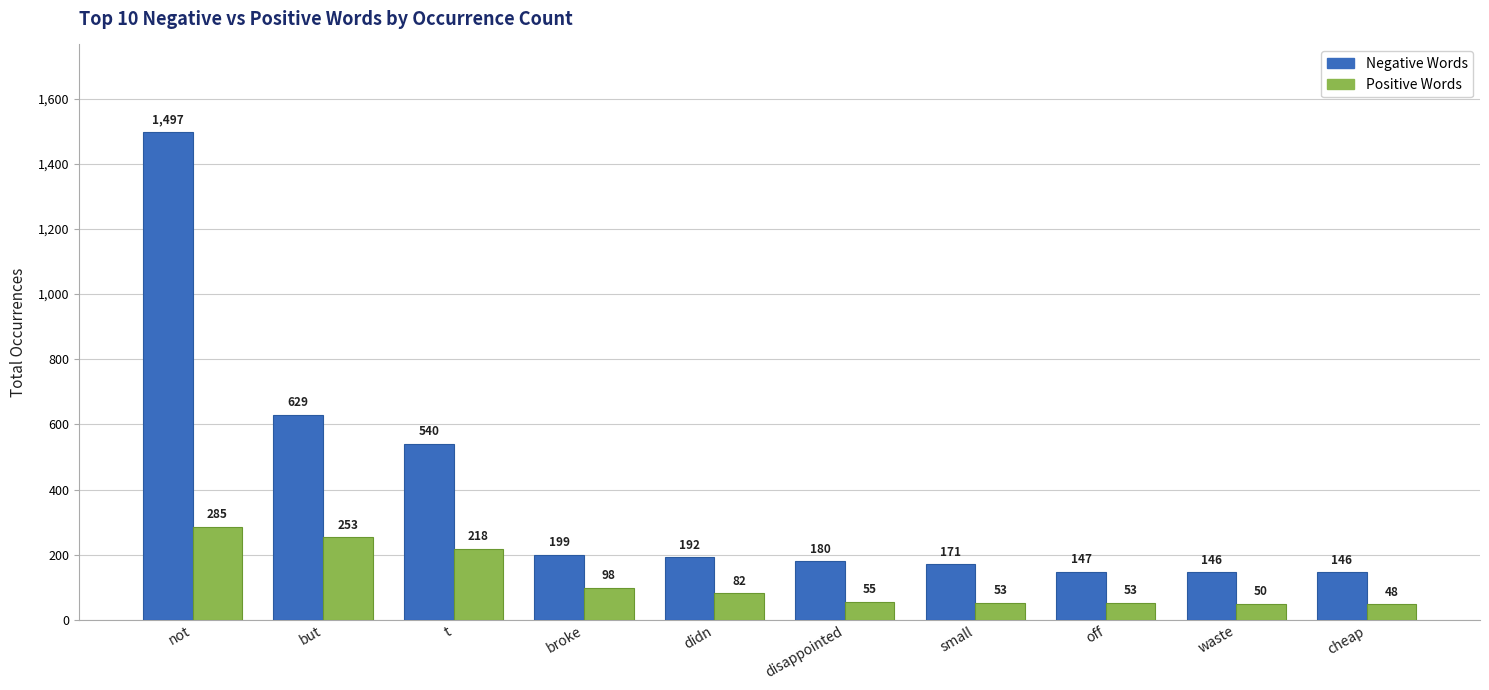

What is the value of the Positive Words bar at the 10th from the left?

48